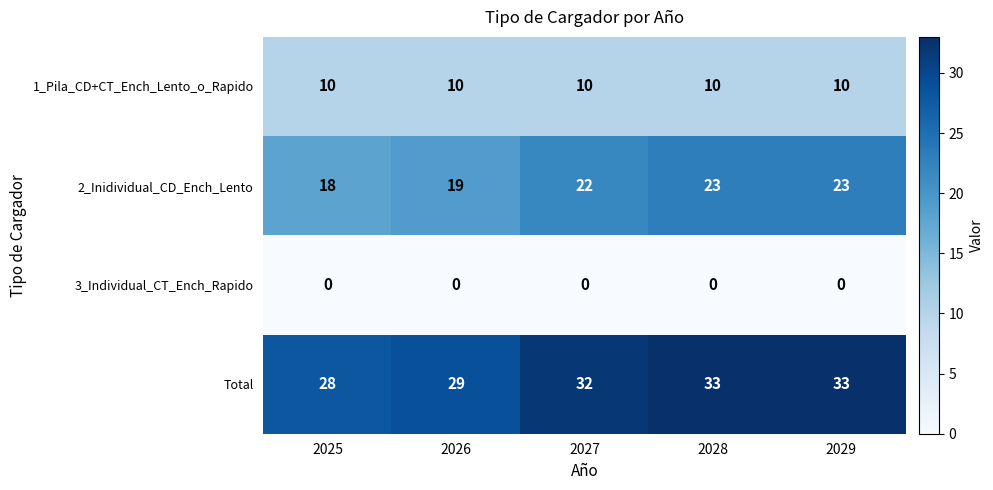

How many 2_Inidividual_CD_Ench_Lento values are between 19 and 23?

4